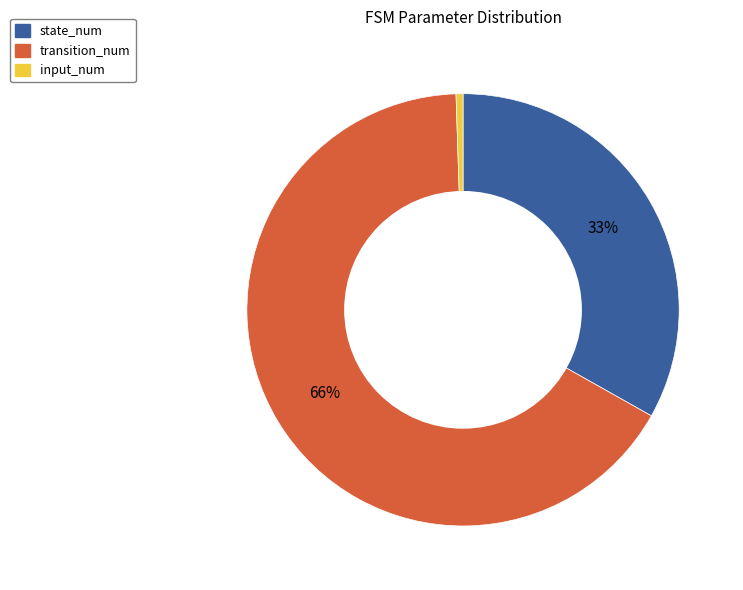

True or false: state_num accounts for 42% of the total.

False